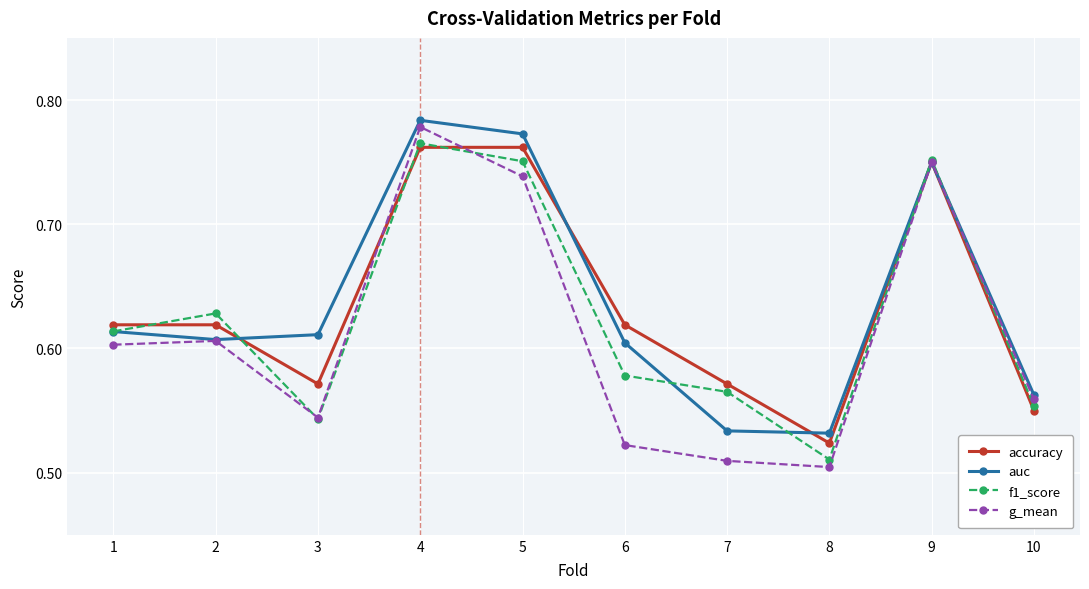

Which series ends up on top after the final intersection of f1_score and g_mean?

g_mean